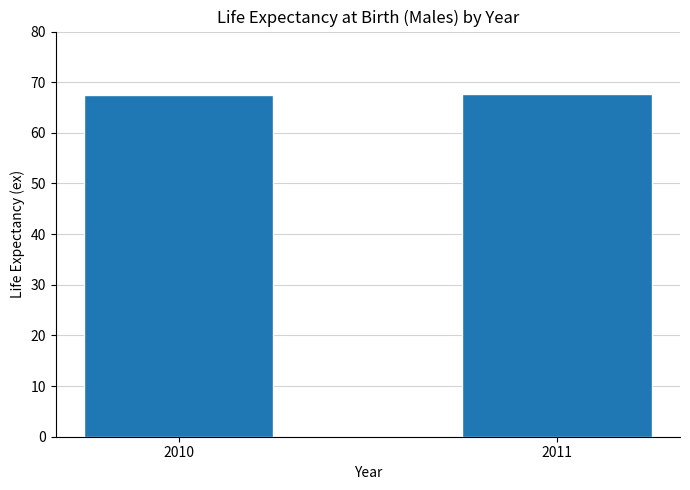

Approximately how many times larger is the value at 2011 compared to 2010?

1.0